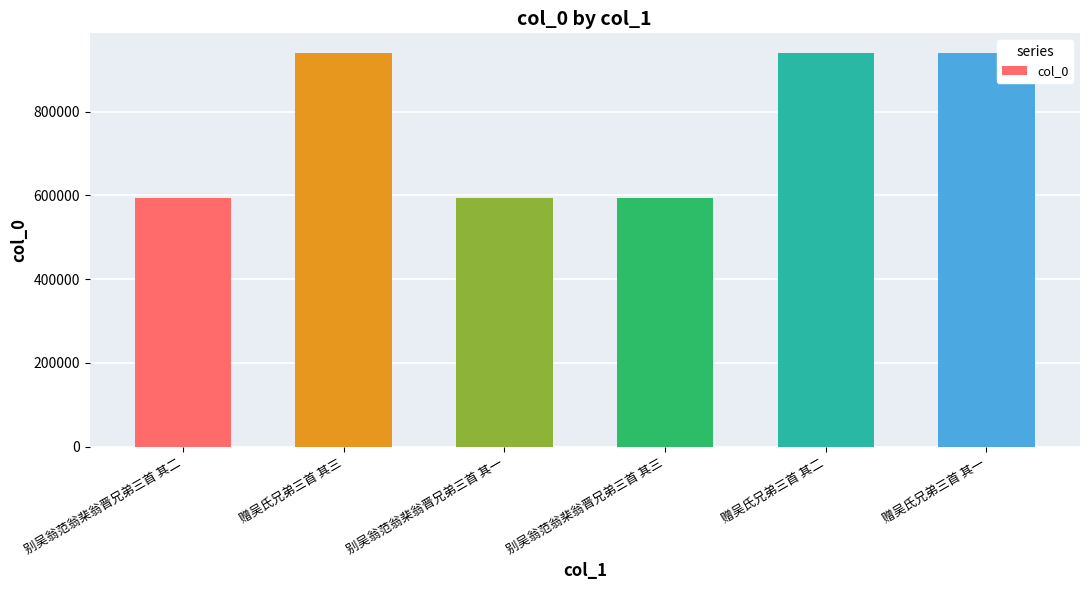

What is the maximum value shown in the chart?

939687